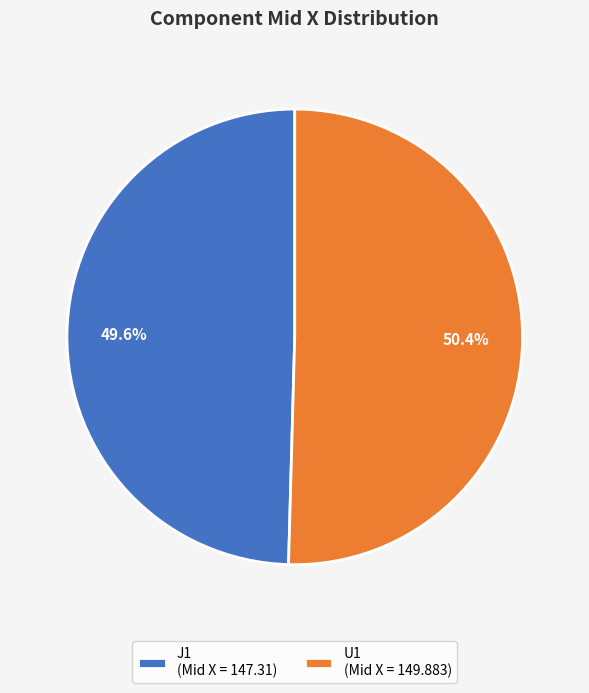

What is the ratio of the value at J1 (Mid X = 147.31) to the value at U1 (Mid X = 149.883)?

1.0